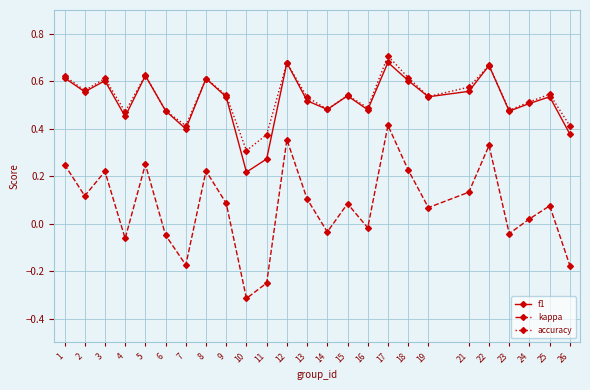

True or false: kappa and accuracy cross at least once.

False